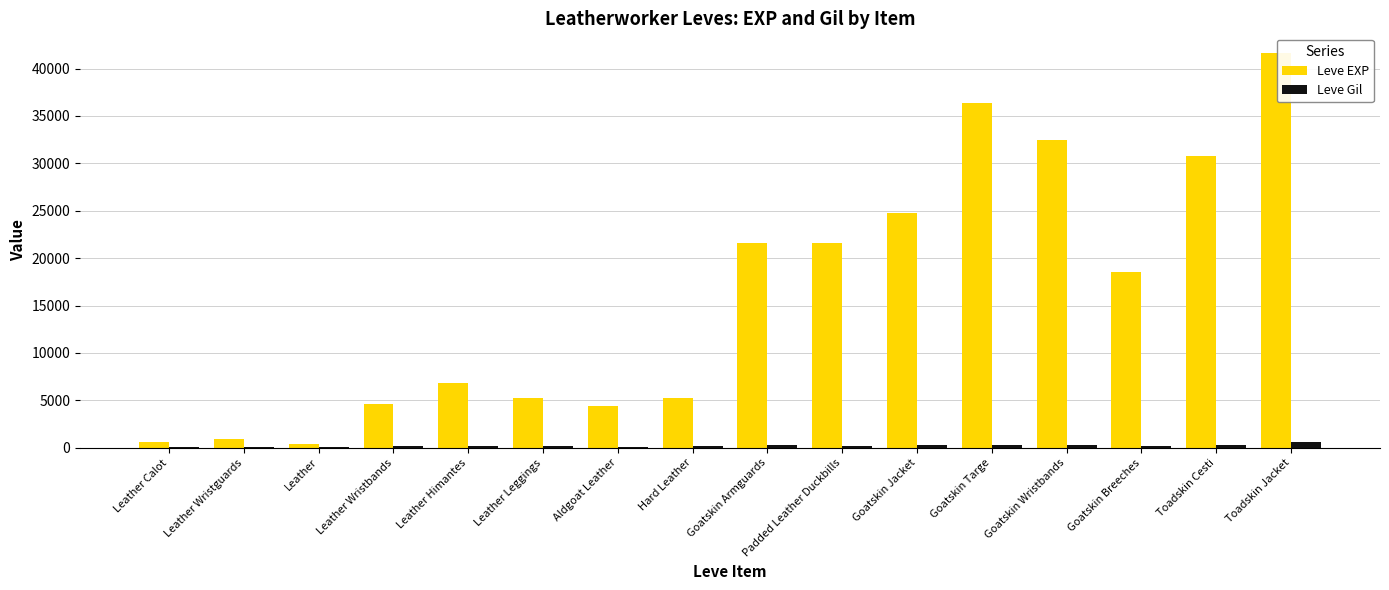

What is the spread (max minus min) of values at Goatskin Targe?

36073